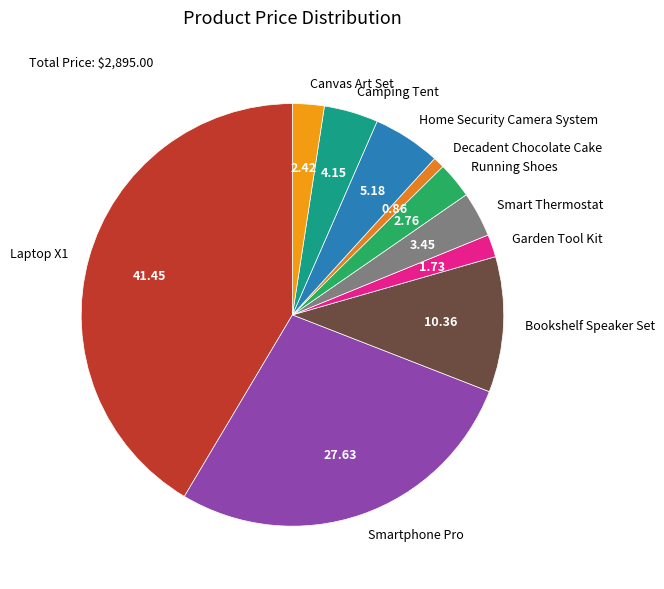

Between Running Shoes and Decadent Chocolate Cake, which is larger?

Running Shoes